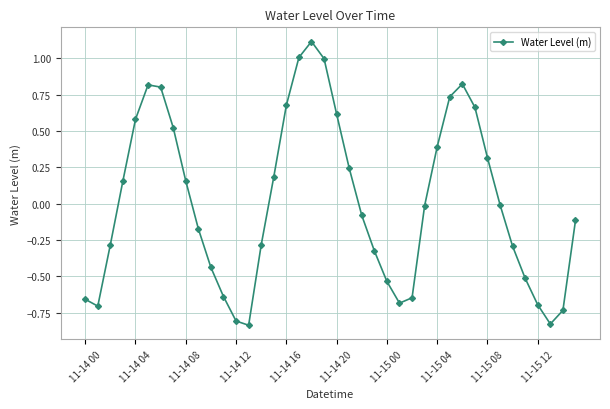

What is the maximum value shown in the chart?

1.1